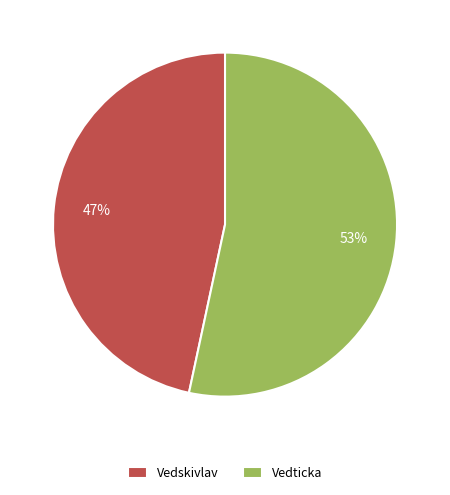

Do Vedticka and Vedskivlav together represent more than half of the pie?

Yes